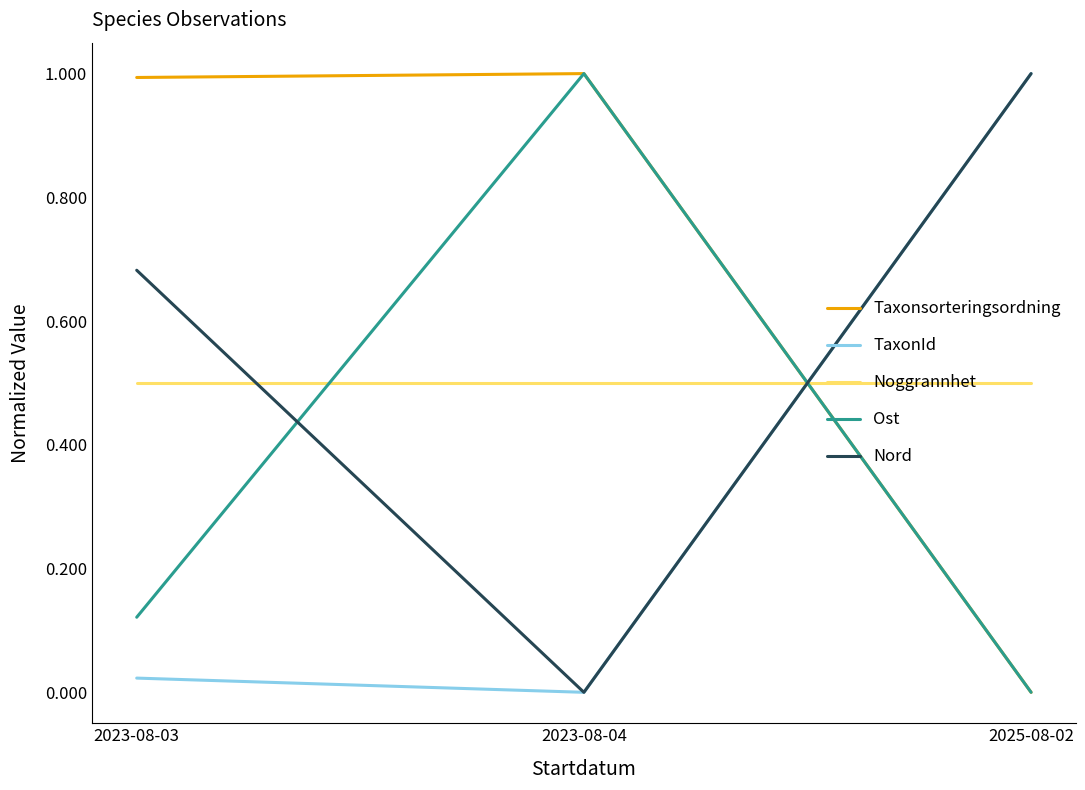

What is the total value across all series at 2023-08-04?

2.5